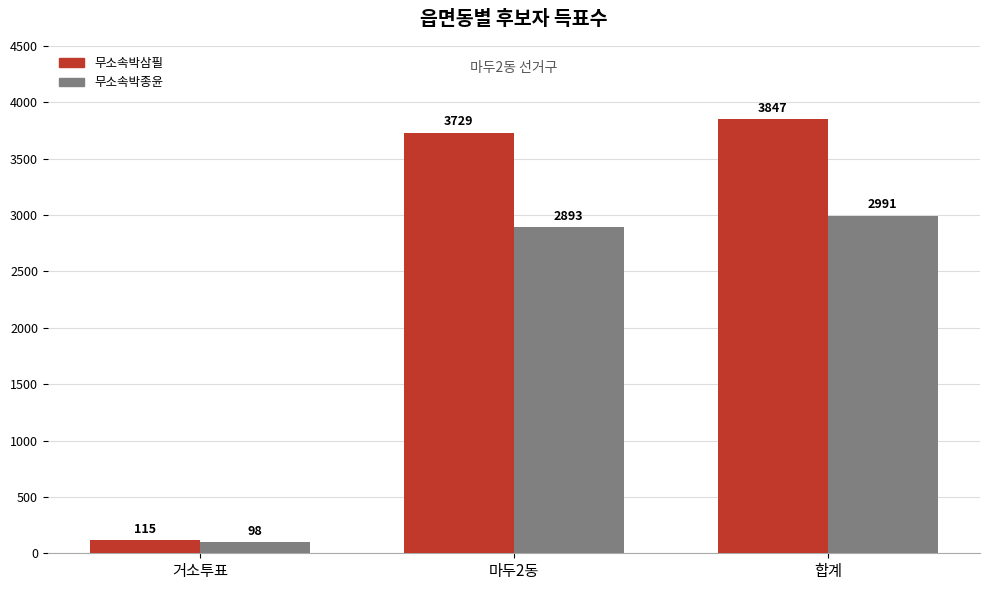

Rank the series at 합계 from lowest to highest value.

무소속박종윤, 무소속박삼필